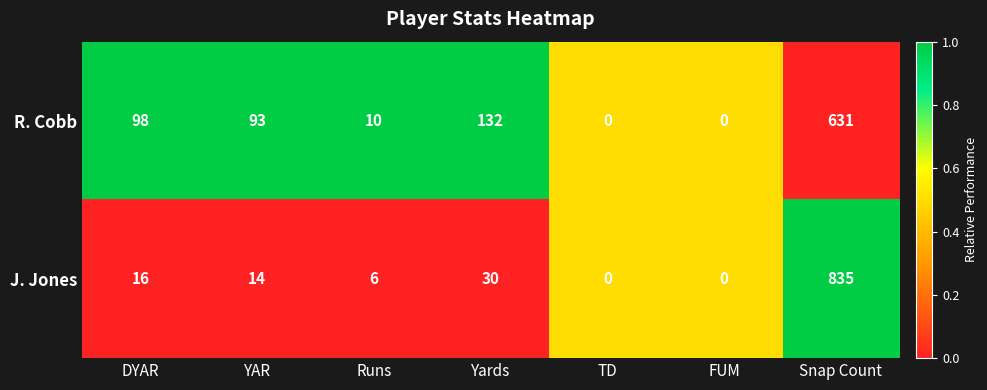

Rank the series by their maximum value, from lowest to highest.

R. Cobb, J. Jones